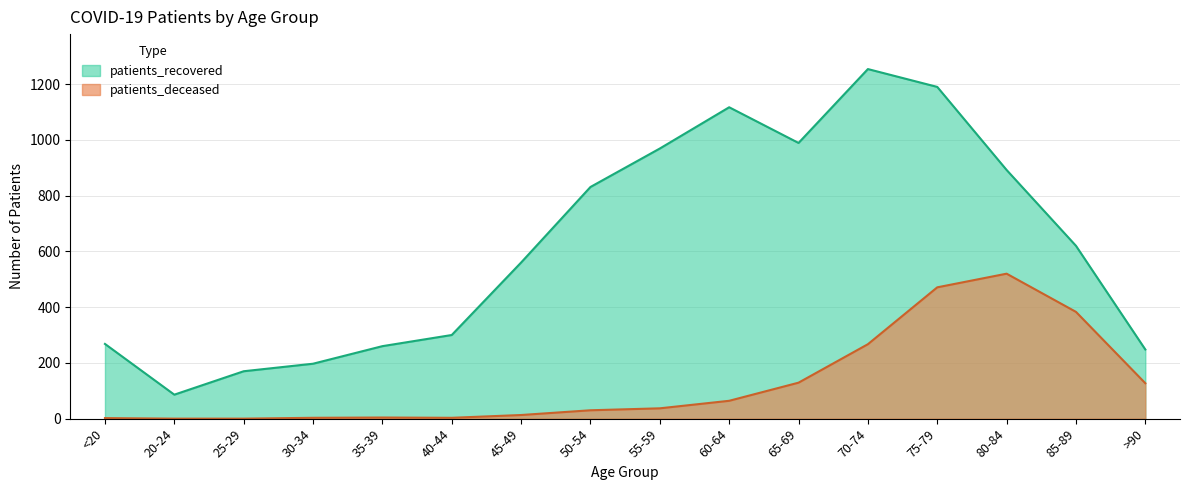

How many lines are shown in the chart?

2